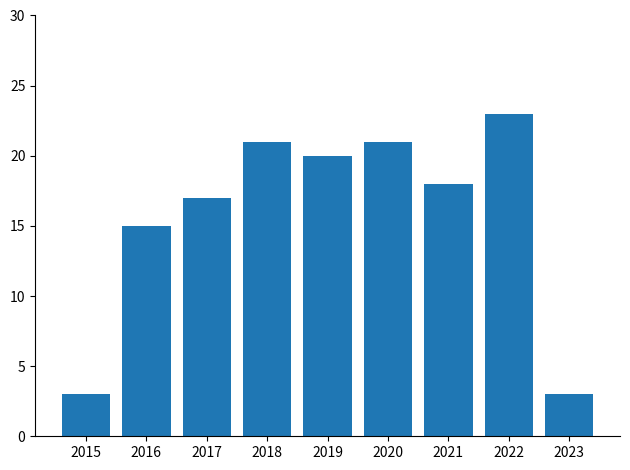

Where does the data first go above 18?

2018